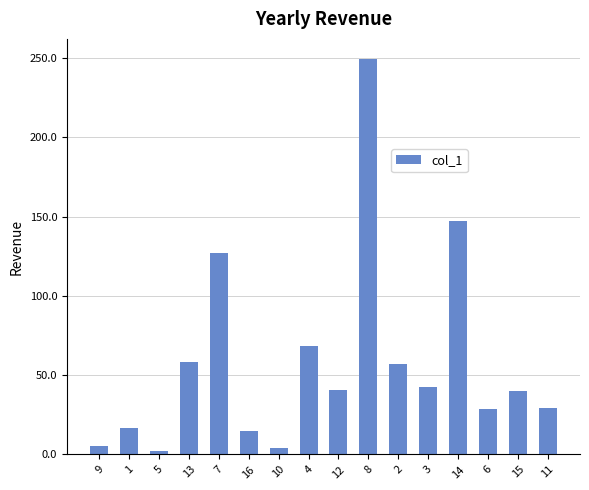

What is the average value?

58.2